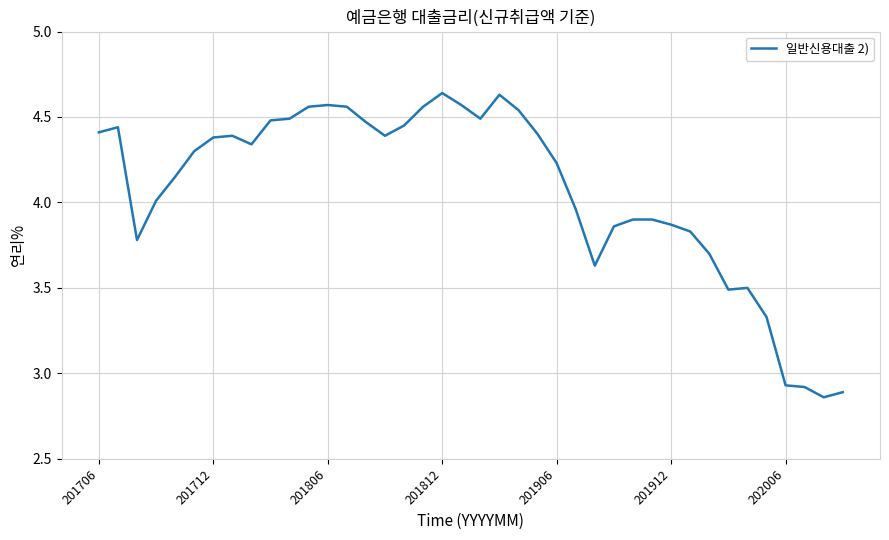

What is the difference between the maximum and minimum values?

1.8